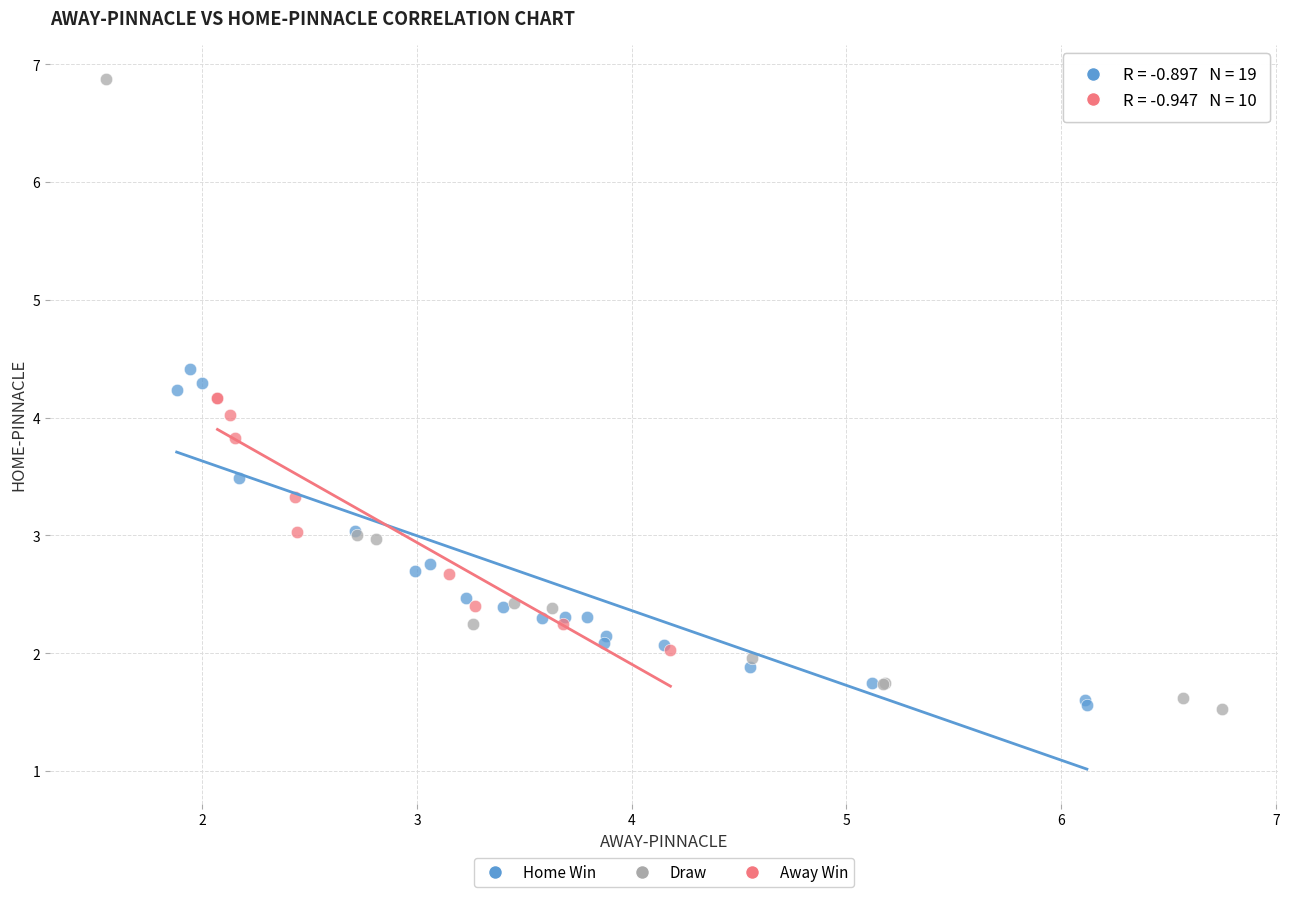

Which series reaches the maximum Y coordinate?

Draw